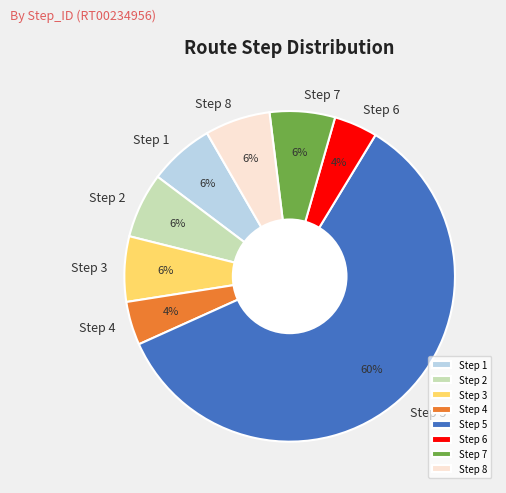

Approximately how many times larger is the value at Step 8 compared to Step 4?

1.5